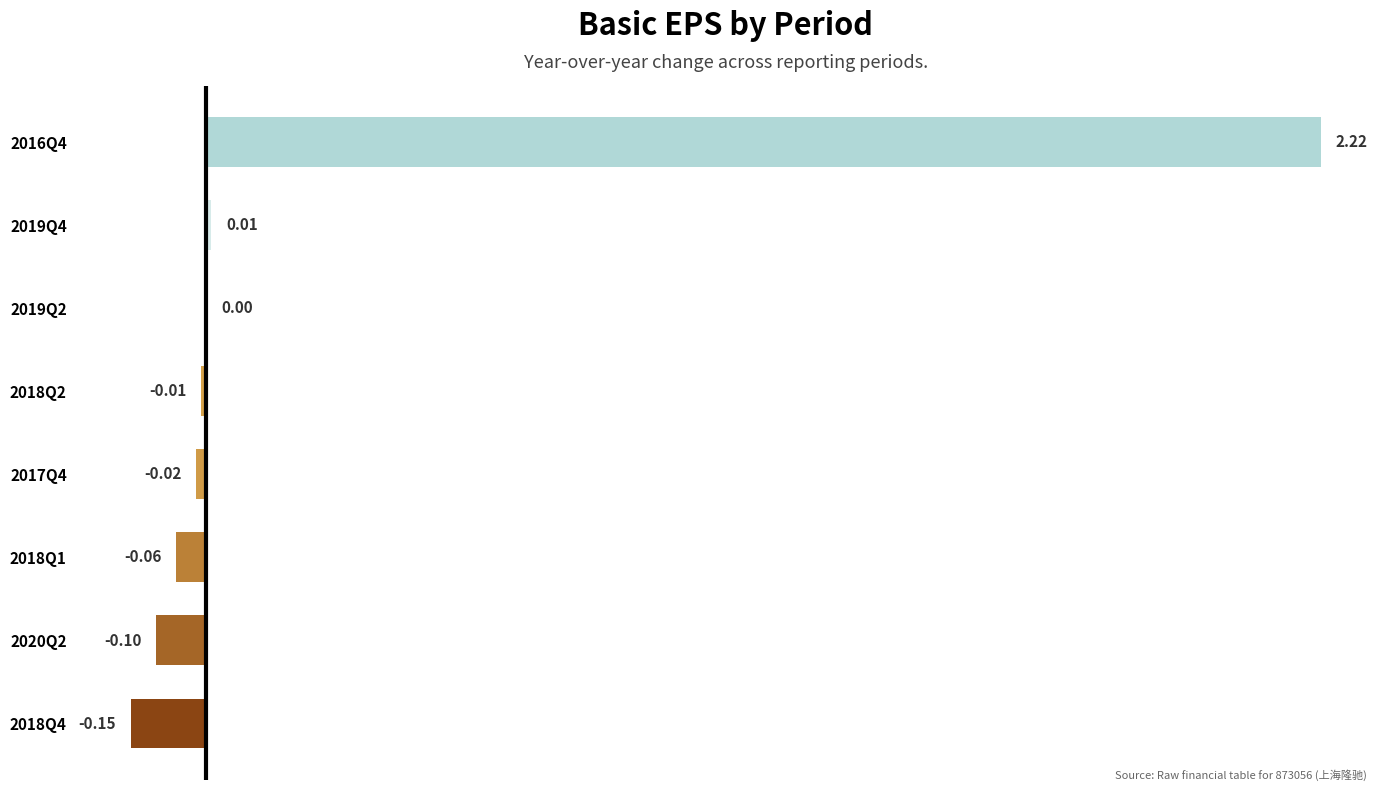

Where is the data nearest to the value 1?

2019Q4